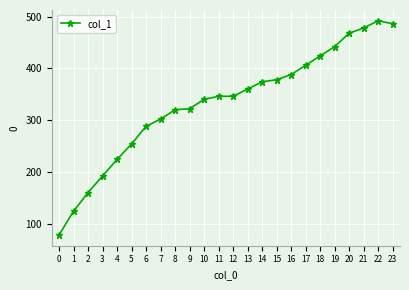

The value at 4 is 297. True or false?

False